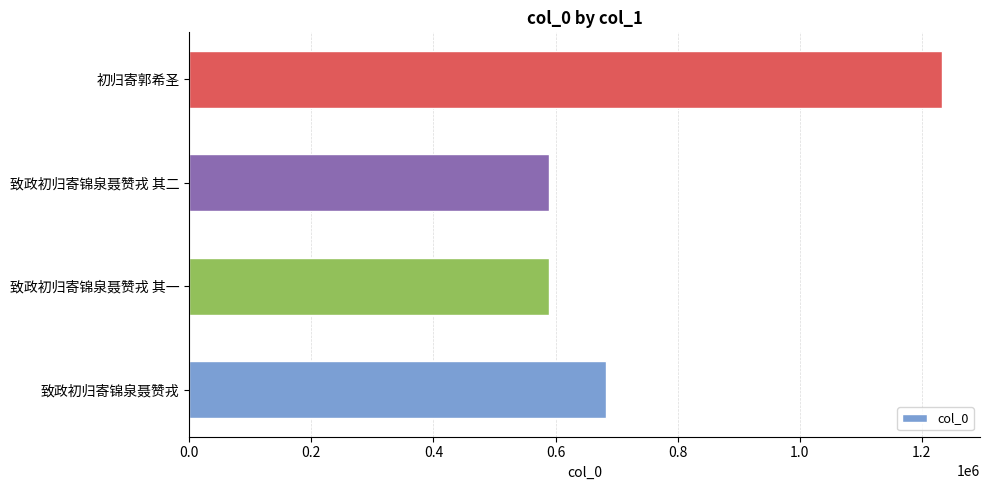

Are the bars horizontal?

Yes